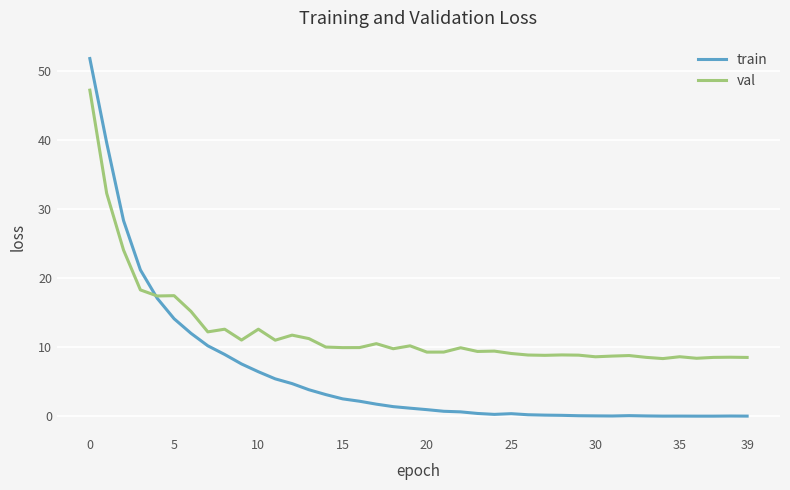

Does the chart have visible grid lines?

Yes